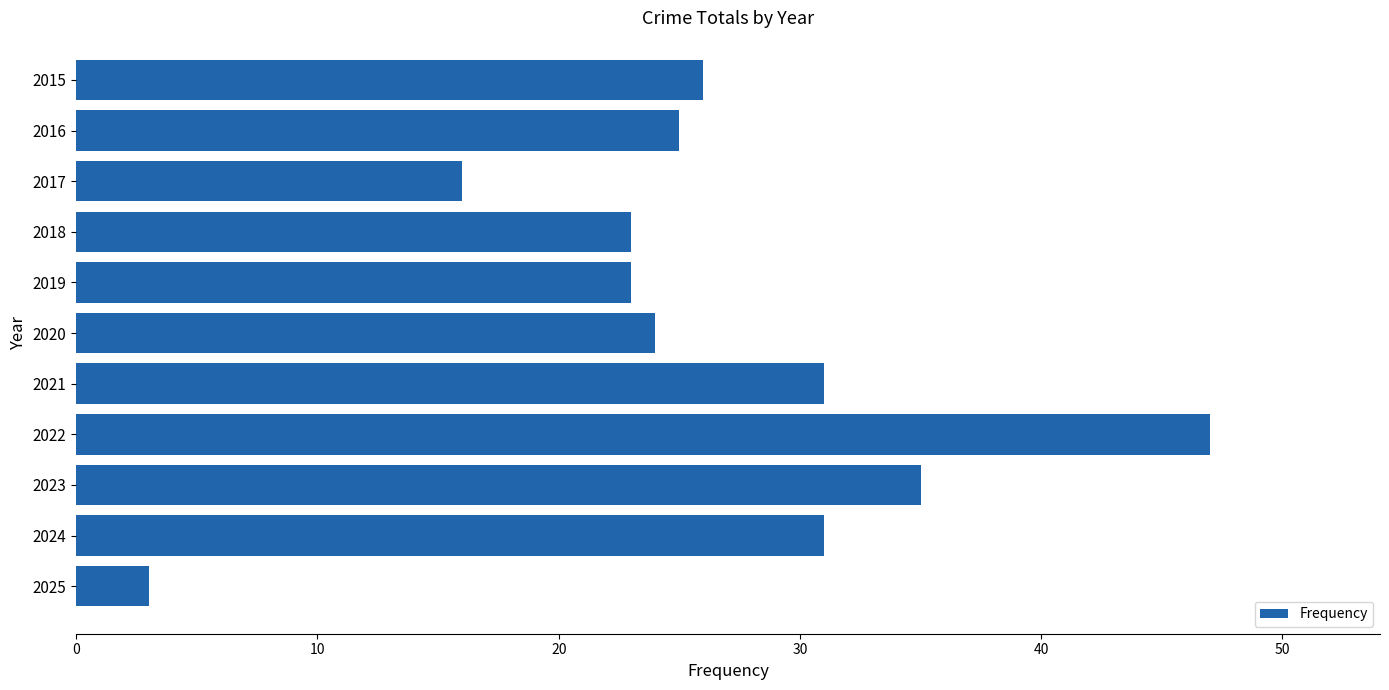

What is the change in value from 2019 to 2022?

+24